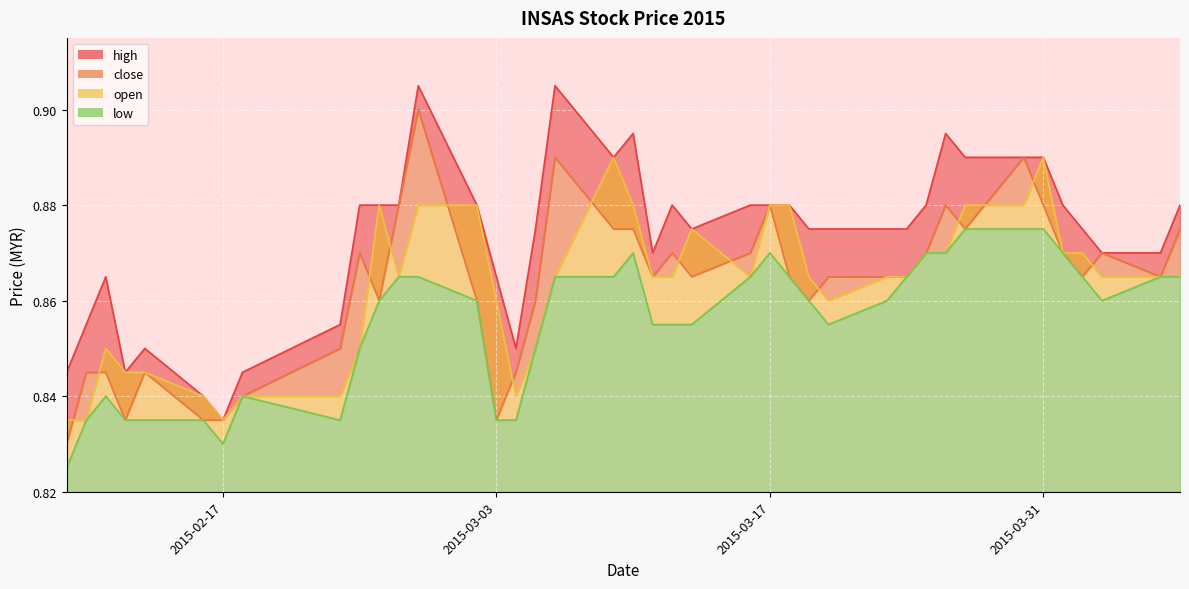

What is the difference between the maximum and minimum values in the low series?

0.1